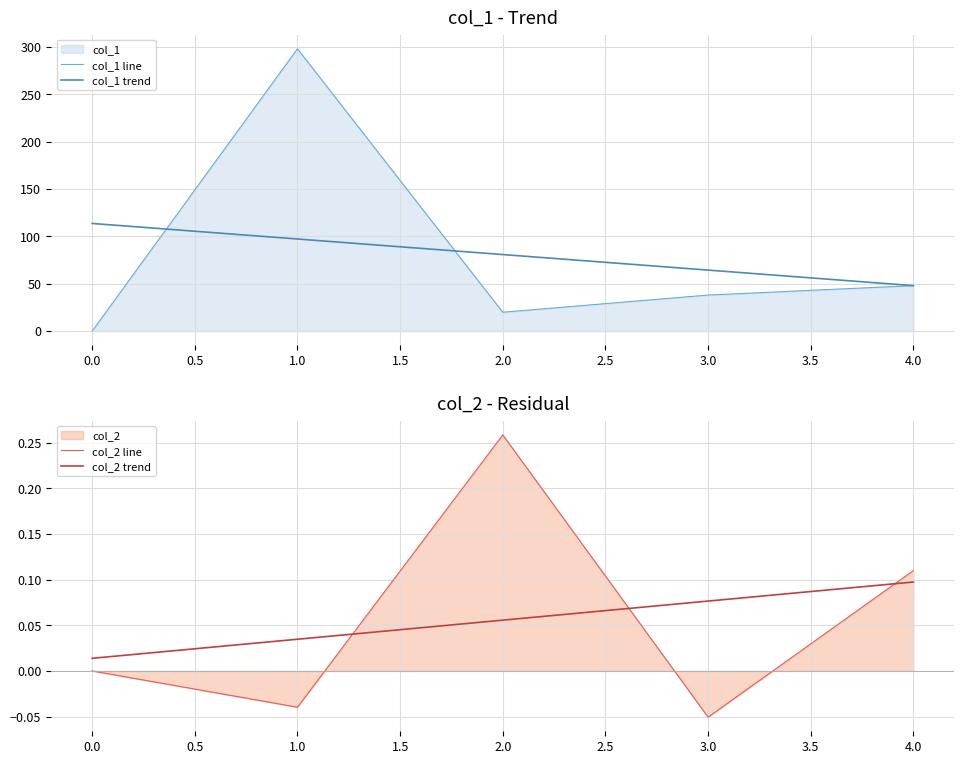

The value of col_1 line at 4.0 is 68.5. True or false?

False